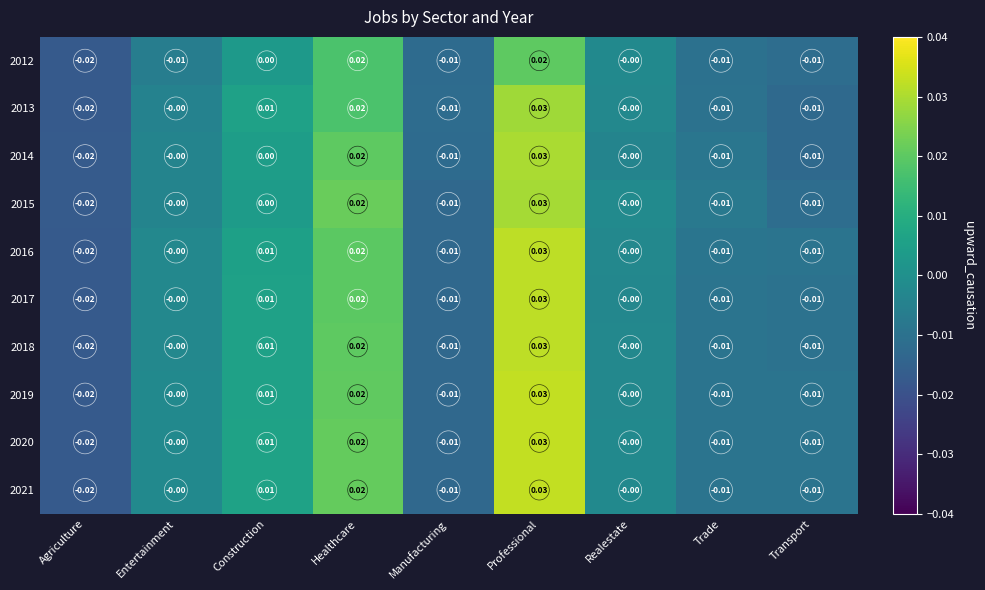

At which label does 2018 reach its peak?

Professional